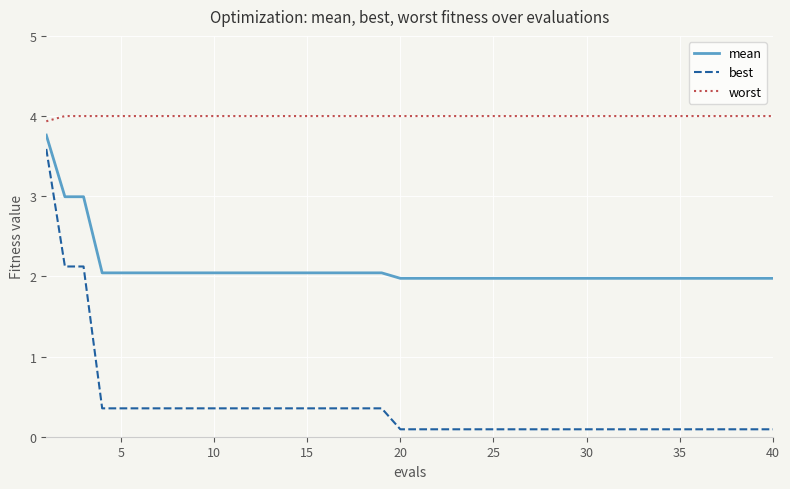

Which series has the widest spread of values?

best